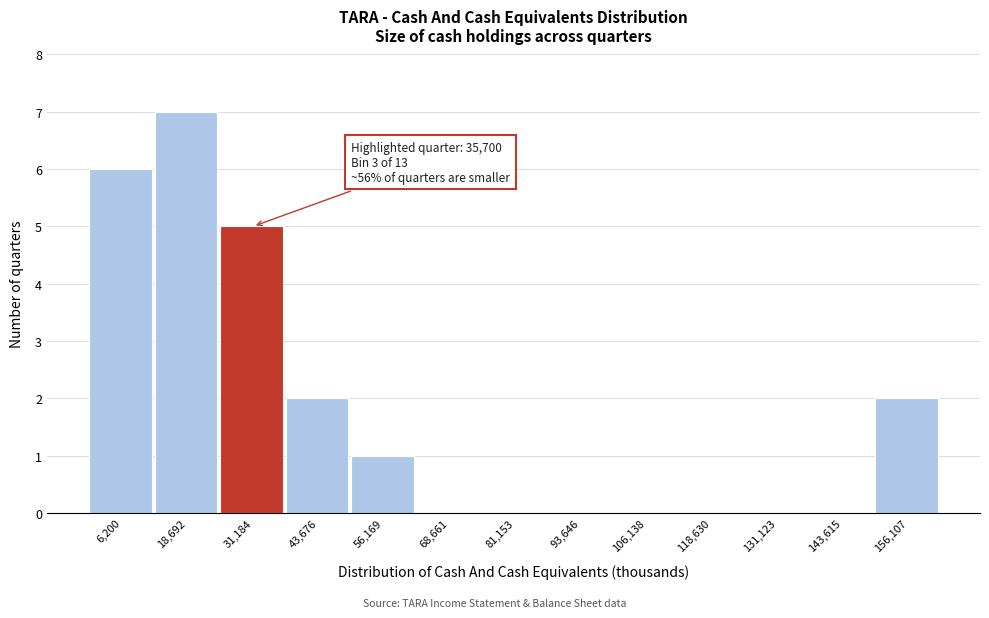

Reading right to left, list all the values displayed in this chart.

156,107=2	143,615=0	131,123=0	118,630=0	106,138=0	93,646=0	81,153=0	68,661=0	56,169=1	43,676=2	31,184=5	18,692=7	6,200=6